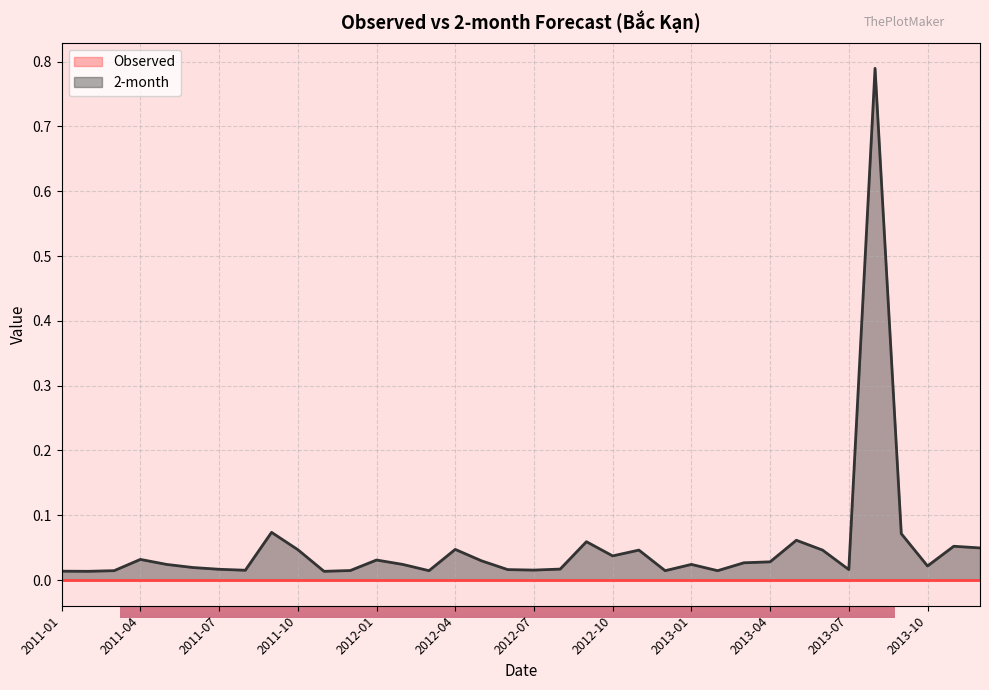

What position from the right is 2011-12?

25